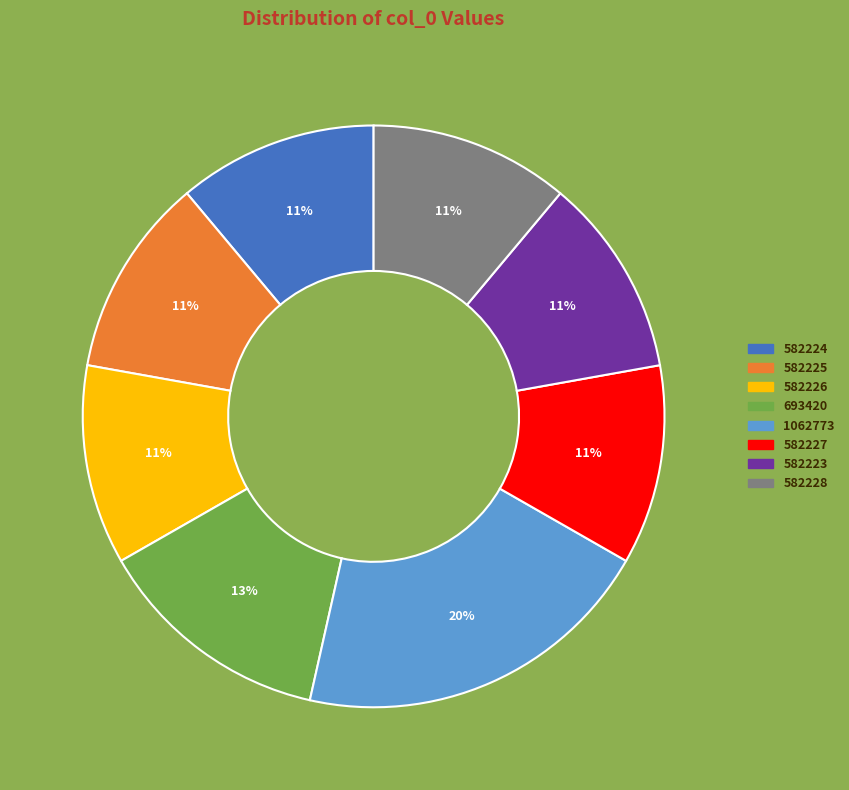

What is the ratio of the value at 582226 to the value at 582224?

1.0